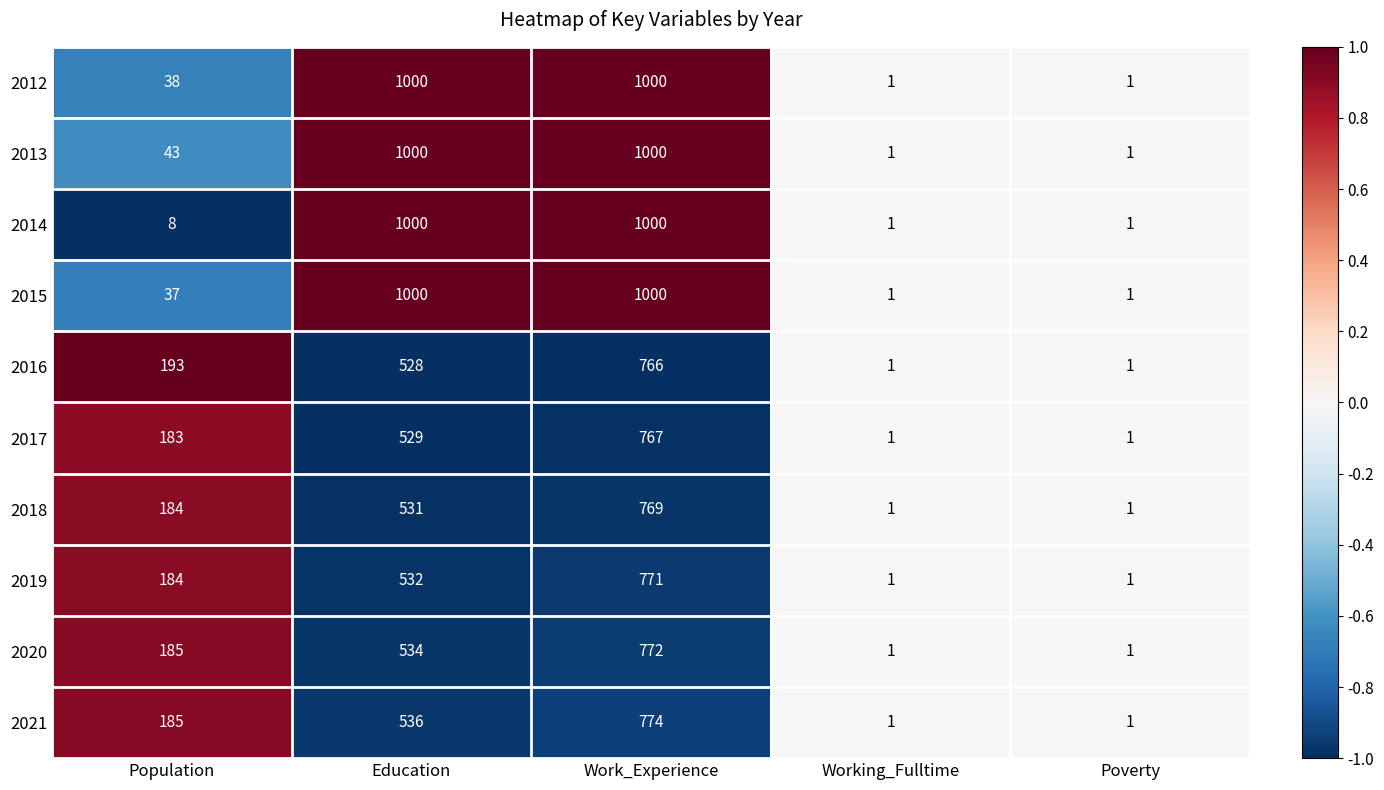

What is the difference between the 2014 values at Work_Experience and Poverty?

999